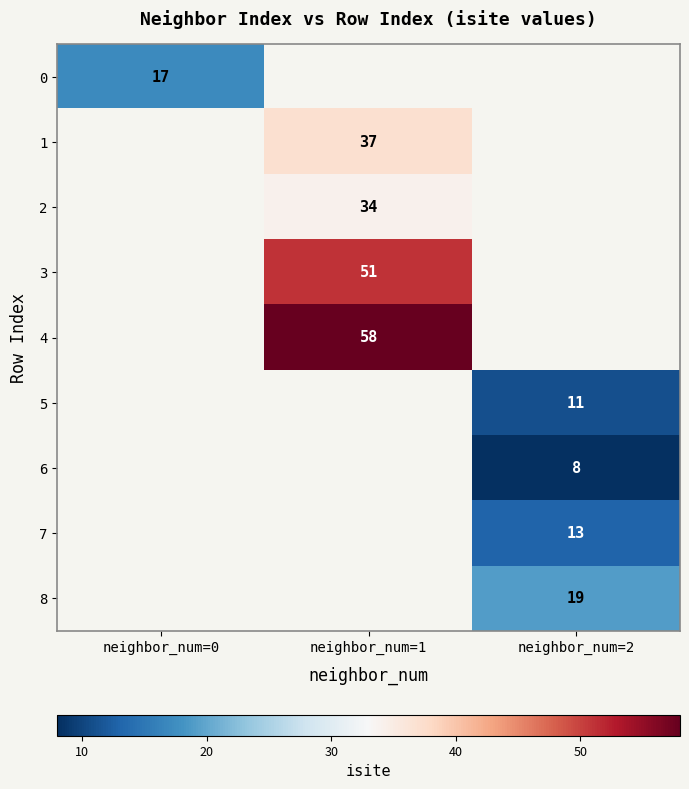

What is the greatest value displayed?

58.0